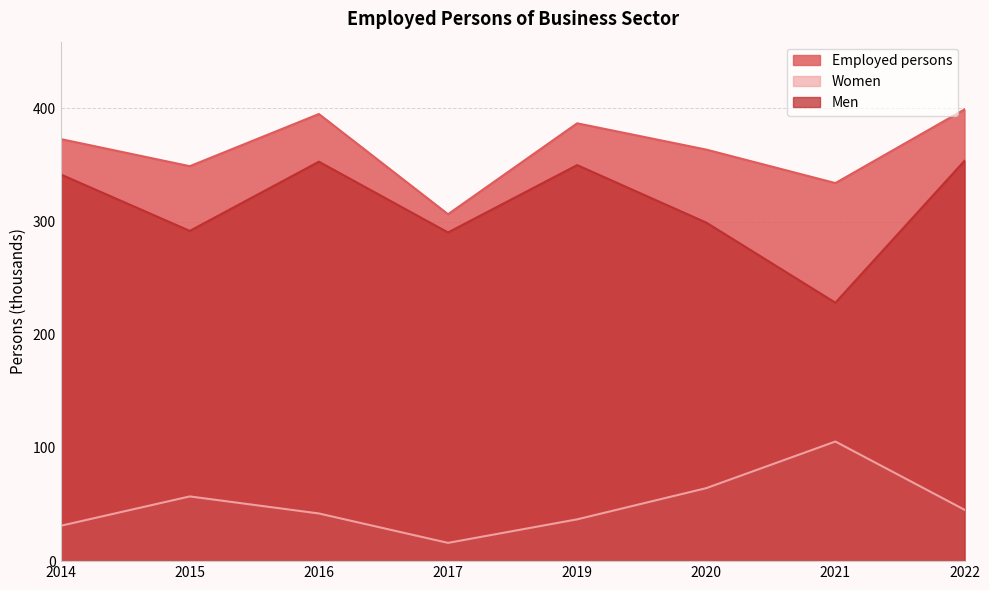

Is it true that Women equals 21.2 at 2020?

False